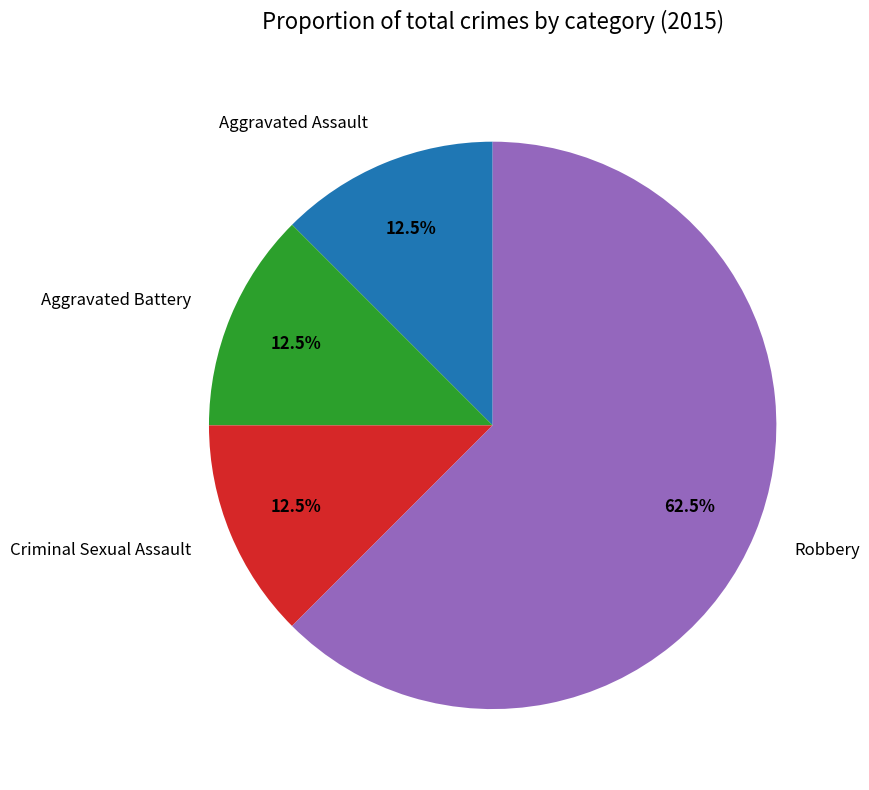

Is there any slice that represents more than half of the pie?

Yes